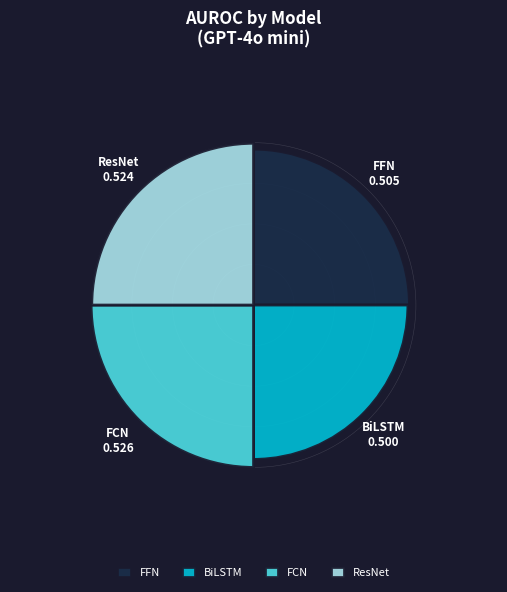

What is the smallest slice in the pie chart?

BiLSTM